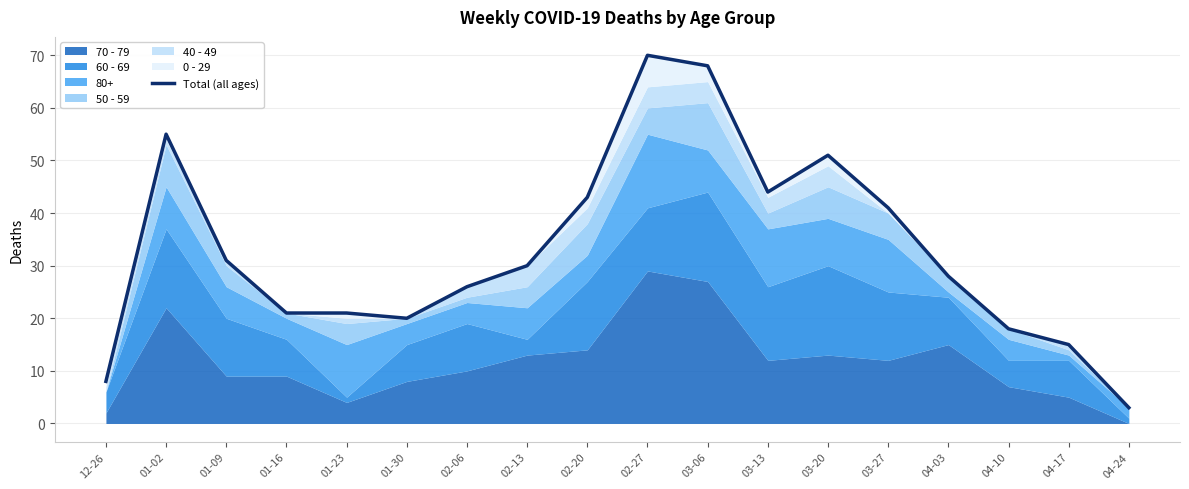

Rank the categories by value from highest to lowest.

02-27, 03-06, 01-02, 03-20, 03-13, 02-20, 03-27, 01-09, 02-13, 04-03, 02-06, 01-16, 01-23, 01-30, 04-10, 04-17, 12-26, 04-24